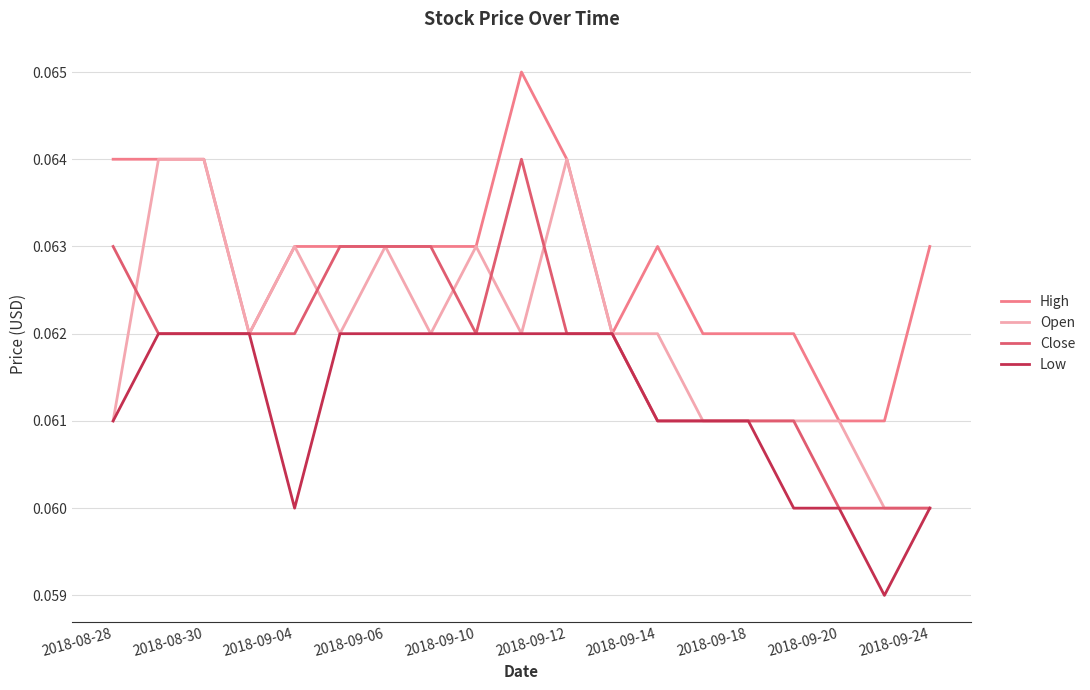

What are all the series names shown in the legend?

High, Open, Close, Low